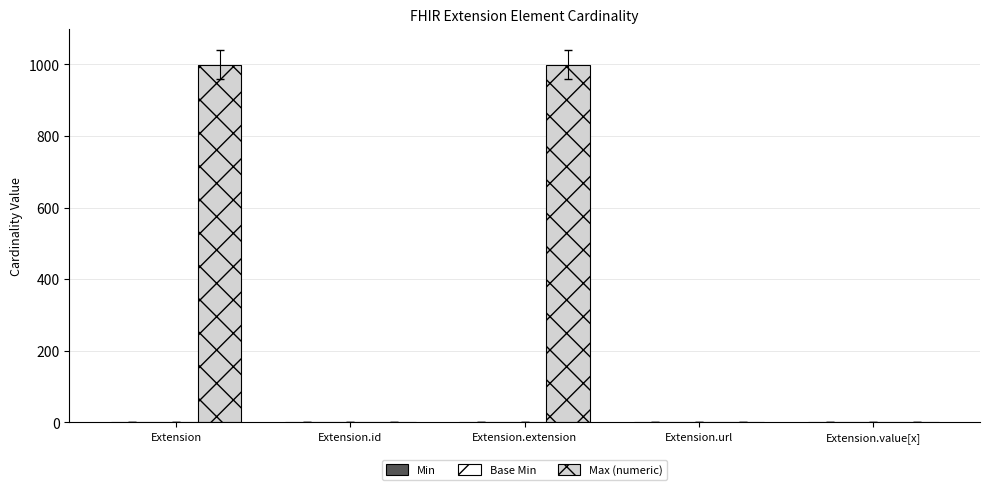

True or false: Max (numeric) has a value of 999 at Extension.

True